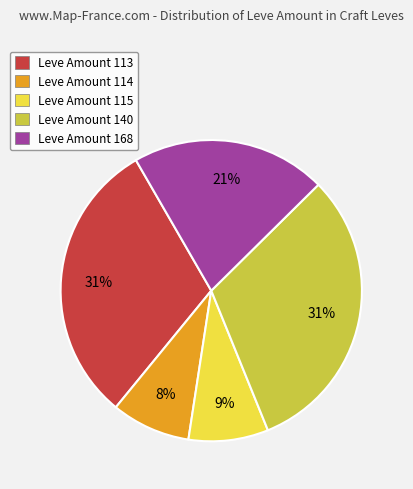

To the nearest percent, what is the difference between the largest and smallest slice percentages?

23%